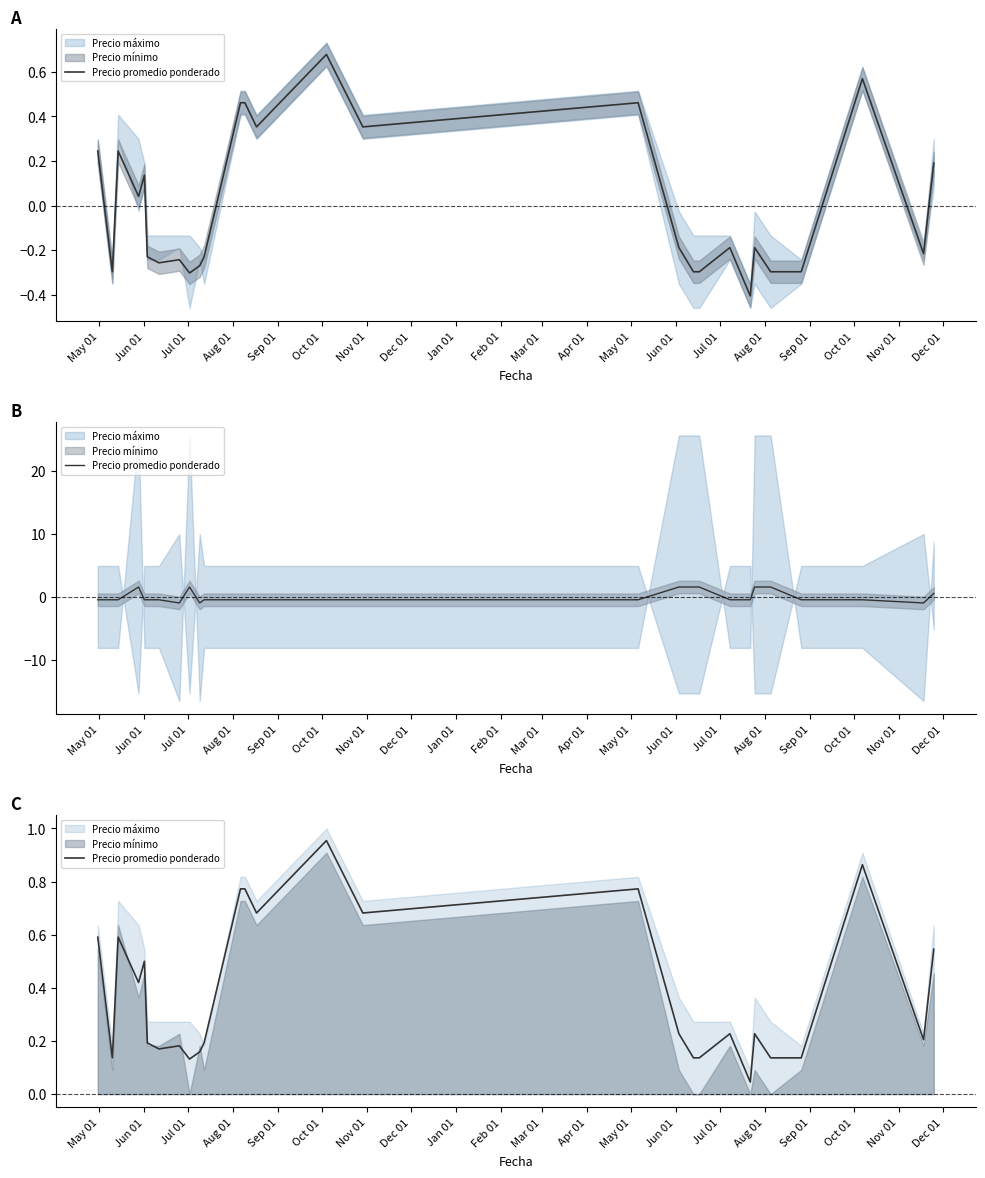

What is the average value?

0.4